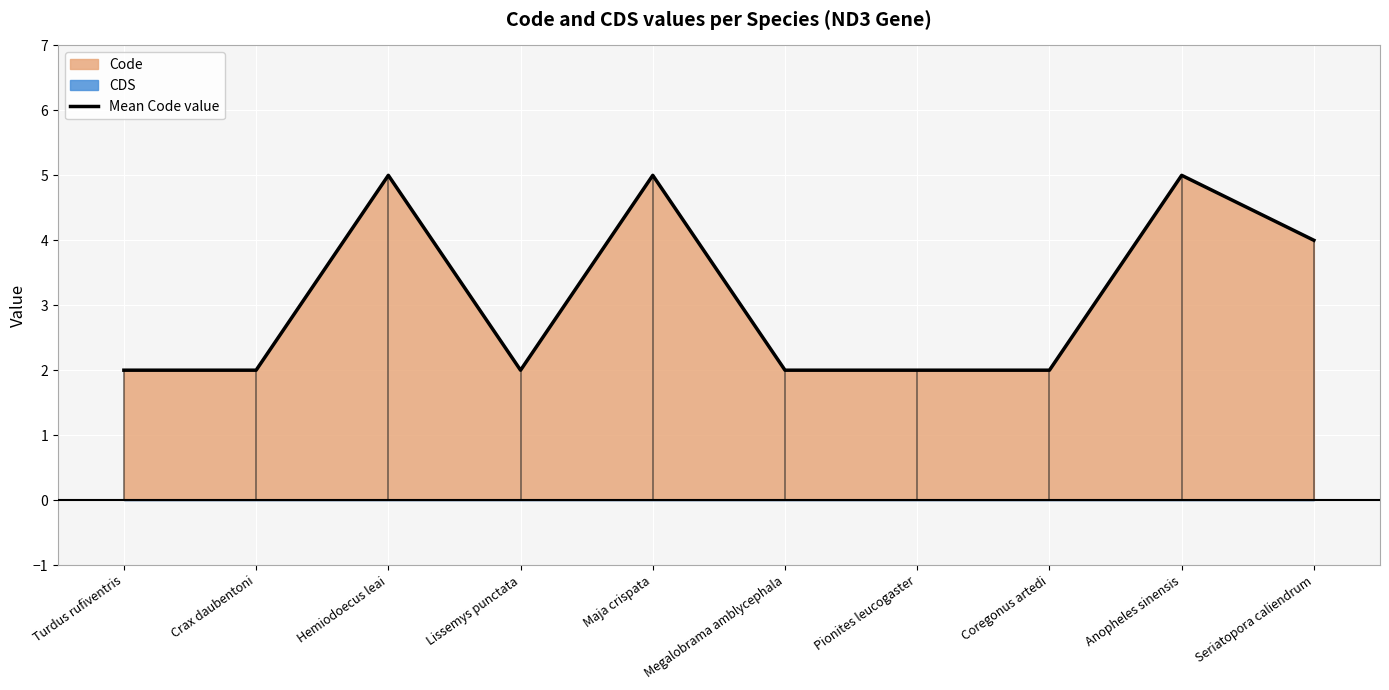

What is the label of the 1st point from the left?

Turdus rufiventris